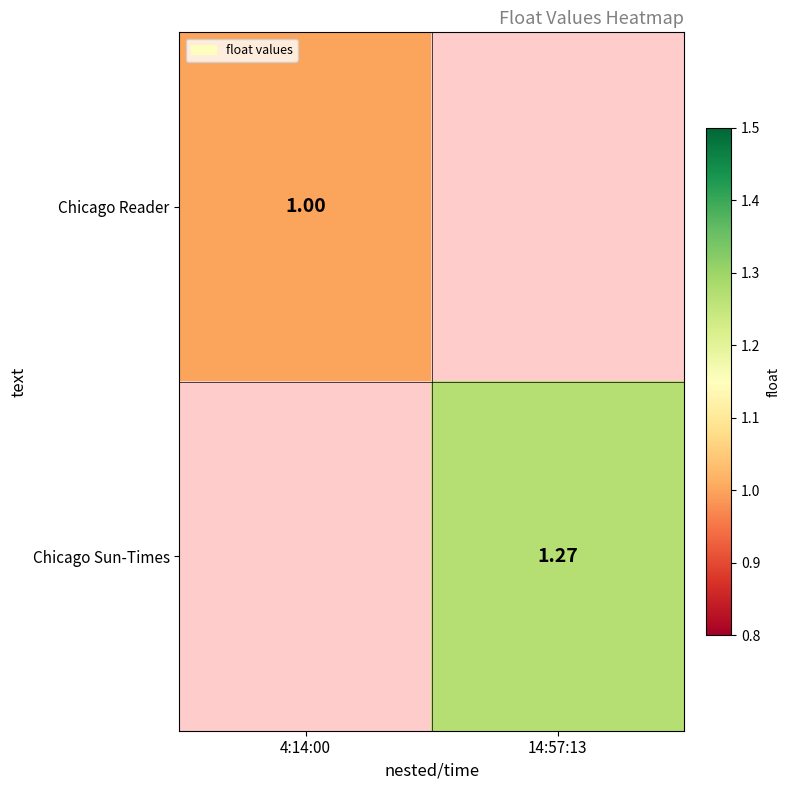

Rank the series at 4:14:00 from lowest to highest value.

Chicago Reader, Chicago Sun-Times